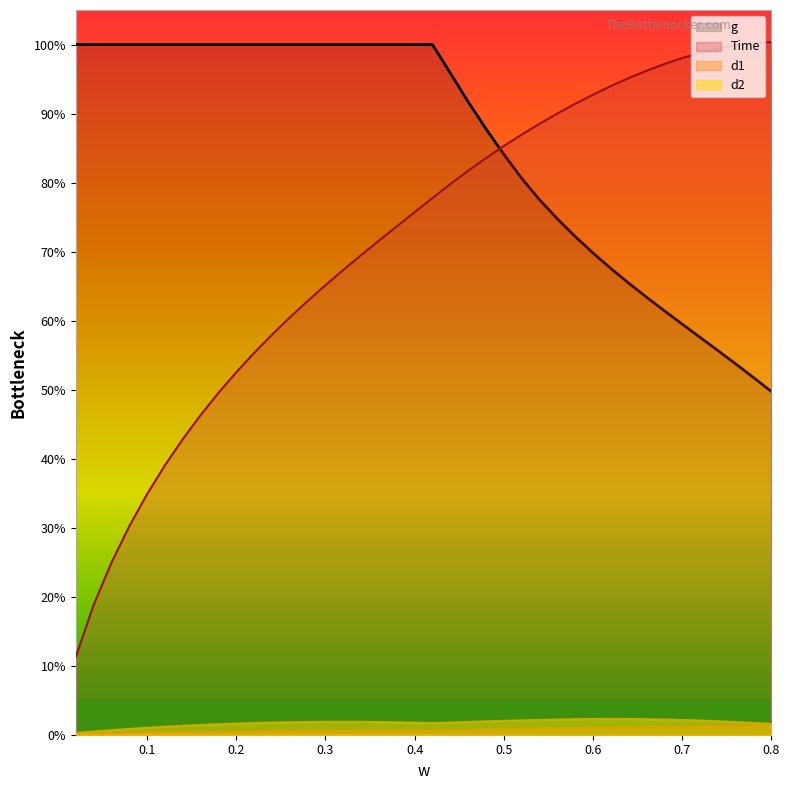

What are all the series names shown in the legend?

g, Time, d1, d2